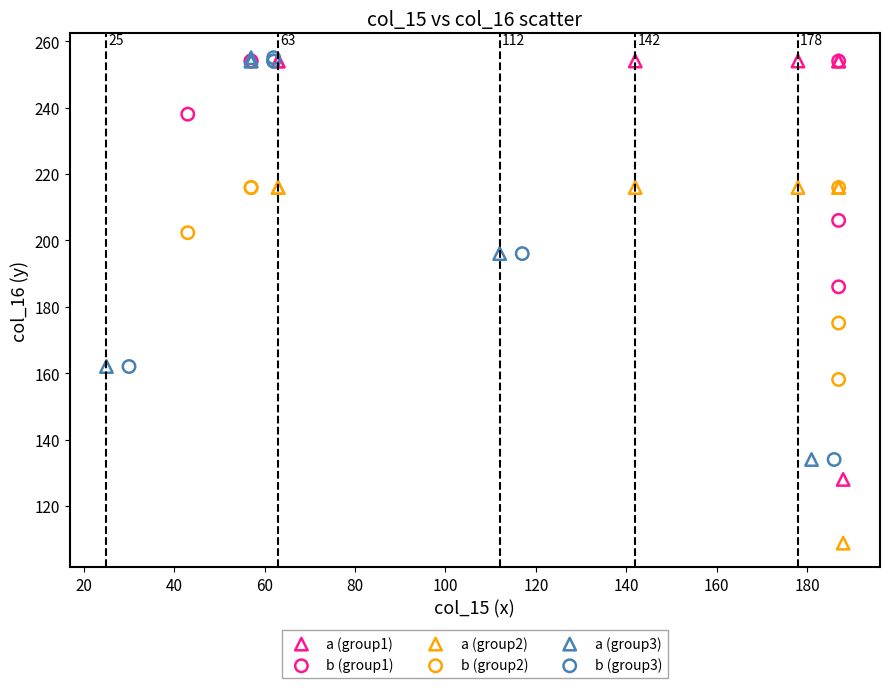

Which series contains the lowest Y value?

a (group2)